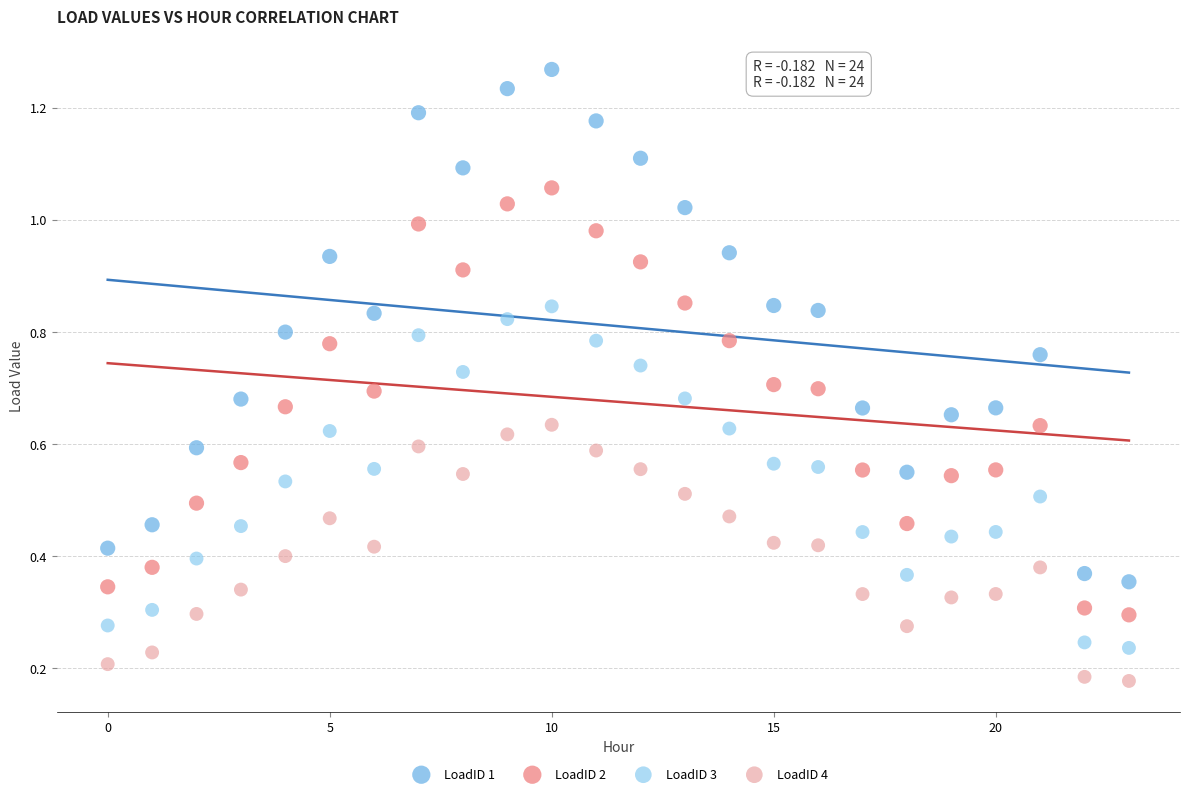

Which series contains the highest Y value?

LoadID 1